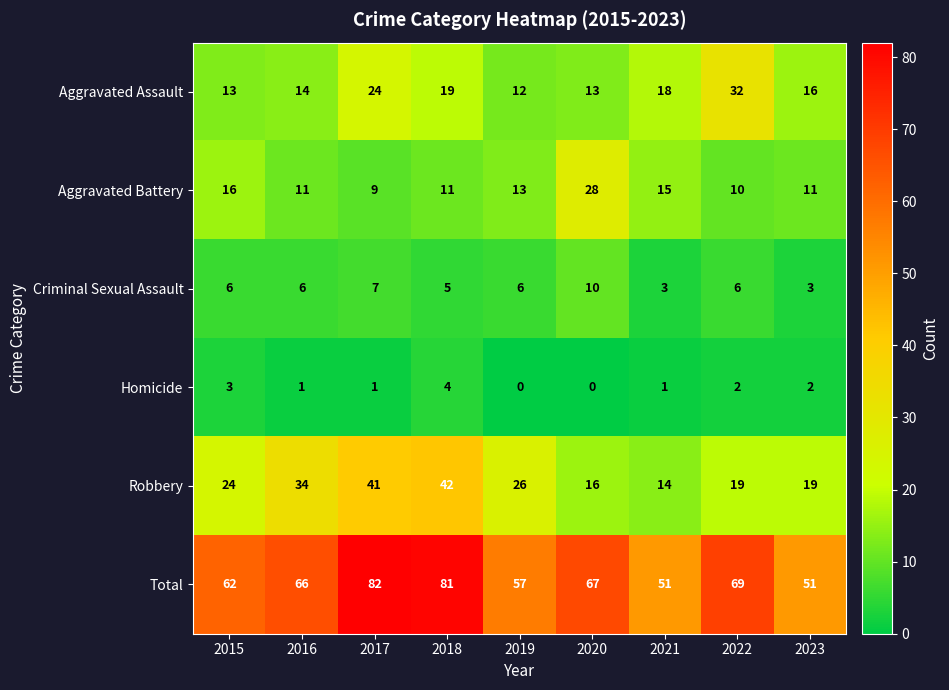

Rank the series by their maximum value, from lowest to highest.

Homicide, Criminal Sexual Assault, Aggravated Battery, Aggravated Assault, Robbery, Total